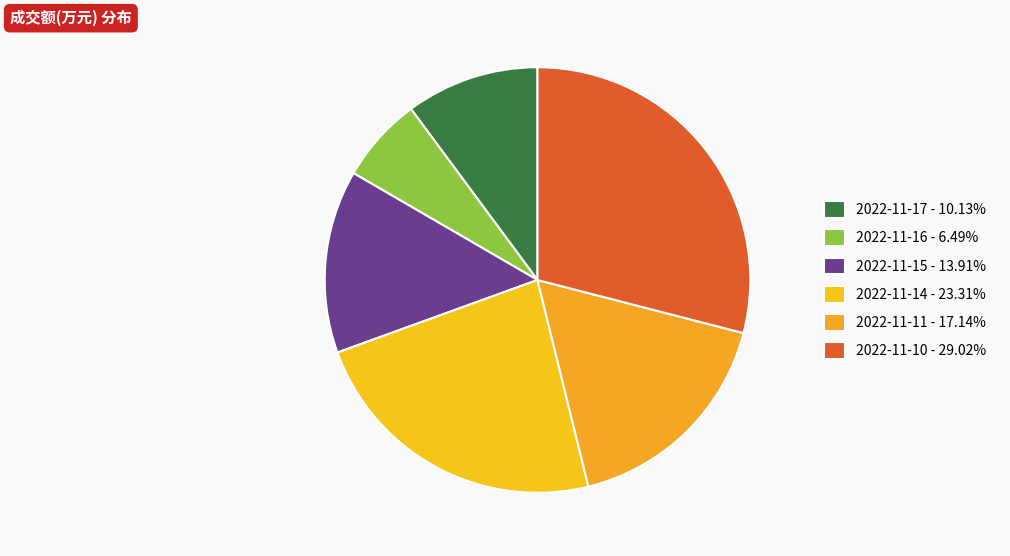

Rank the categories by value from highest to lowest.

2022-11-10, 2022-11-14, 2022-11-11, 2022-11-15, 2022-11-17, 2022-11-16